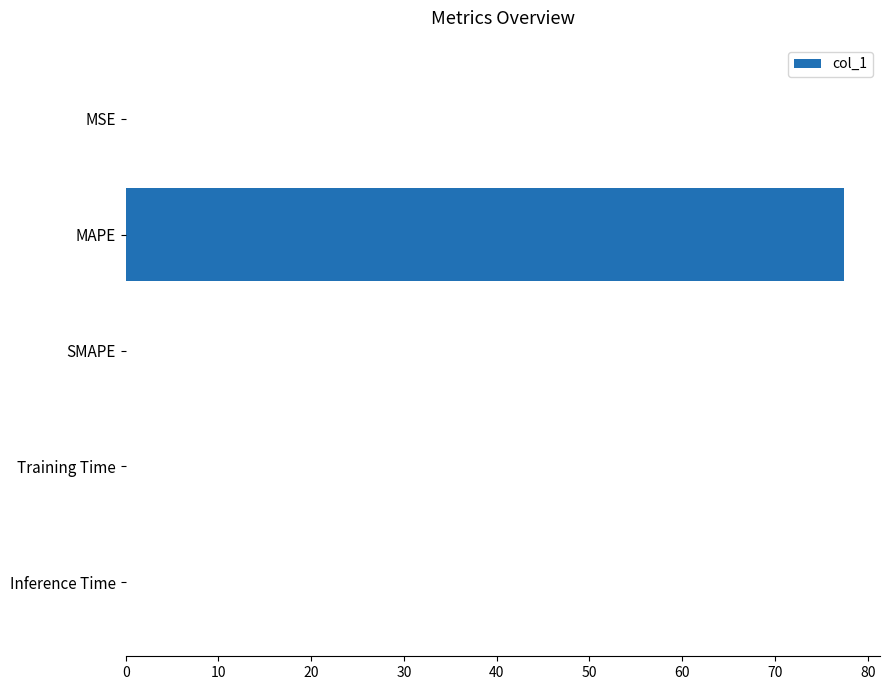

The chart shows a value of 34.0 at SMAPE. True or false?

False